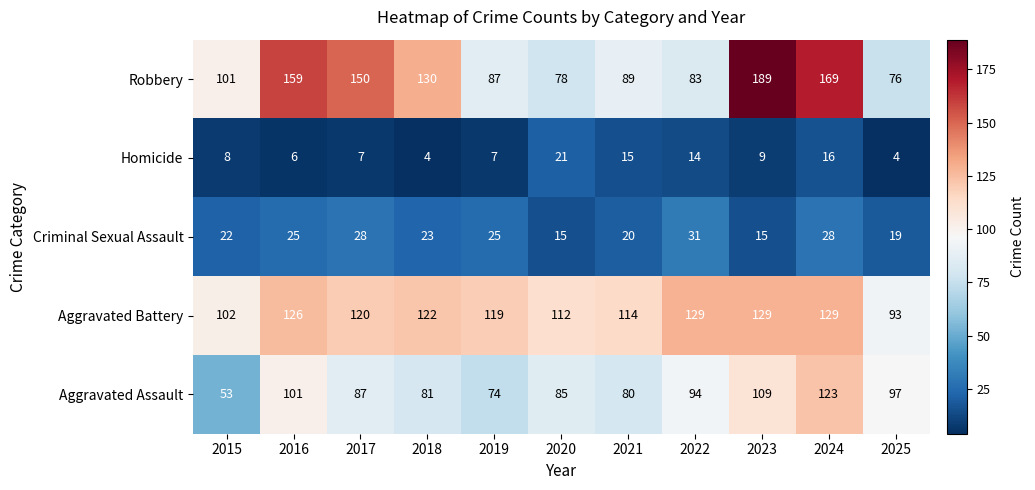

At which label does Criminal Sexual Assault first exceed 23?

2016